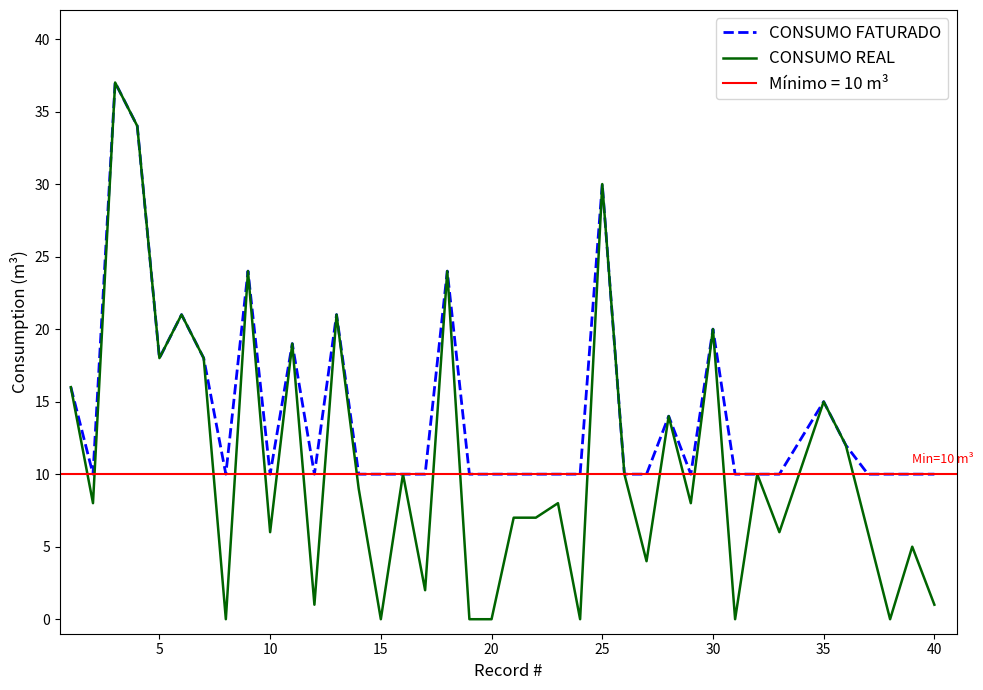

Which series has the widest spread of values?

CONSUMO REAL